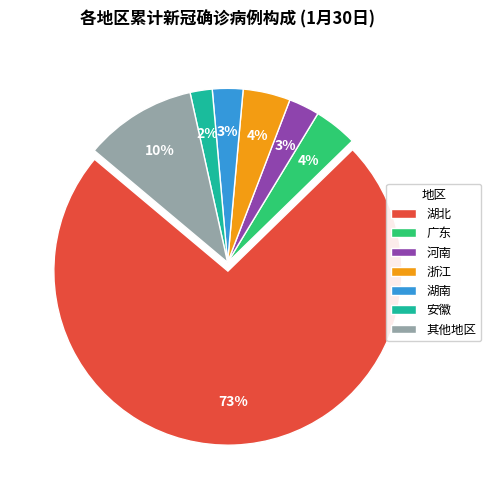

The 其他地区 slice represents 10% of the pie. True or false?

True